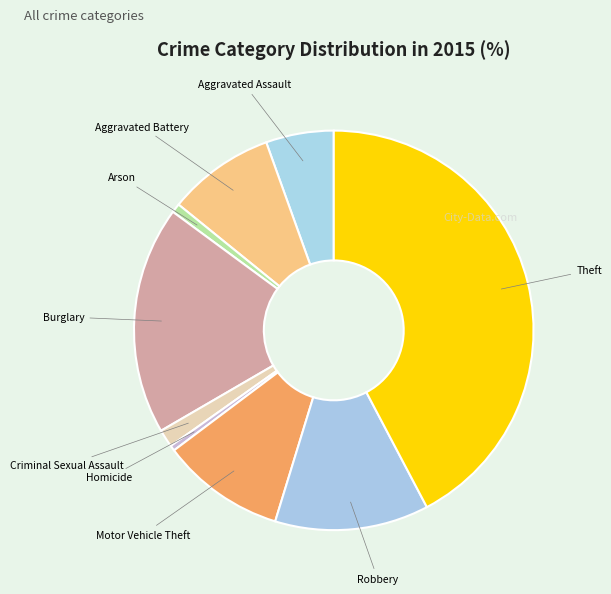

Which category has the biggest portion of the pie?

Theft